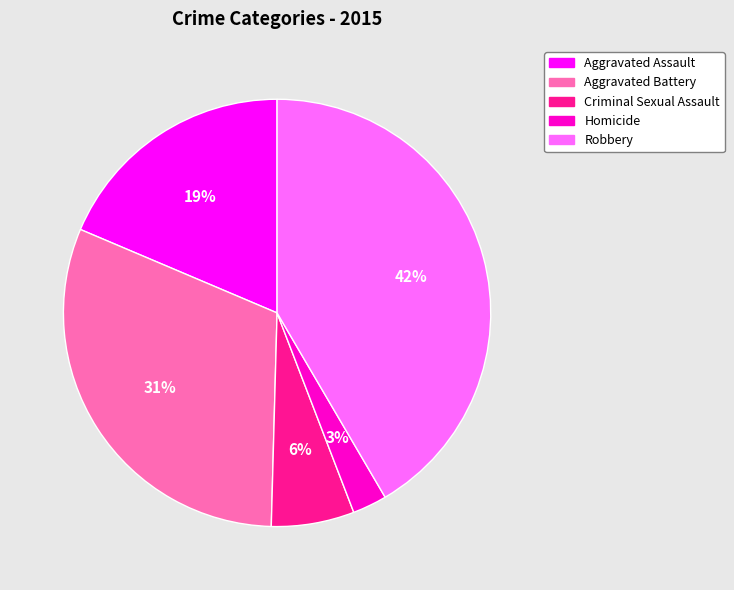

Count the number of slices in the pie.

5